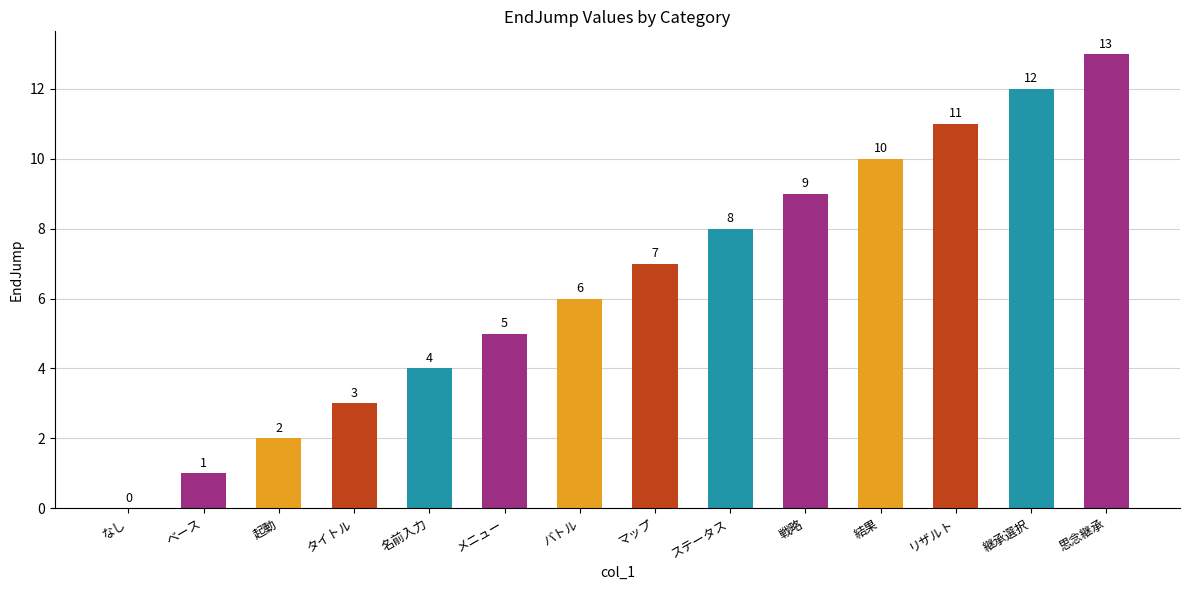

Which category has the highest value across all series?

思念継承